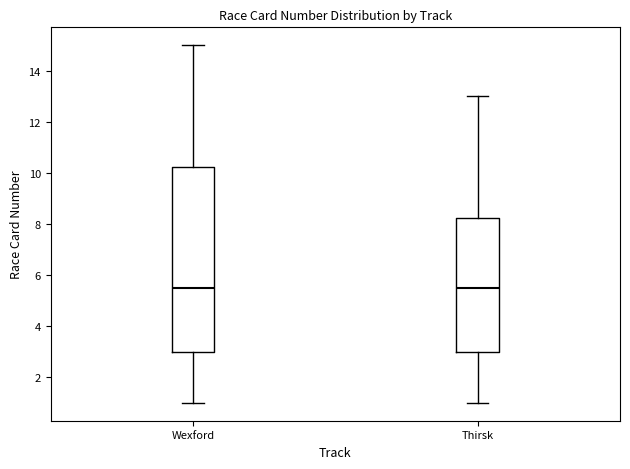

Reading left to right, transcribe this box plot: for each box, give where its median line is, the range the box spans, and where its two whiskers end, as read against the y-axis. The values are not printed on the chart, so give them approximately, as read against the axis.

Wexford: median 5.6, box 3.0 to 10.2, whiskers 1.0 to 15.0
Thirsk: median 5.6, box 3.0 to 8.2, whiskers 1.0 to 13.0